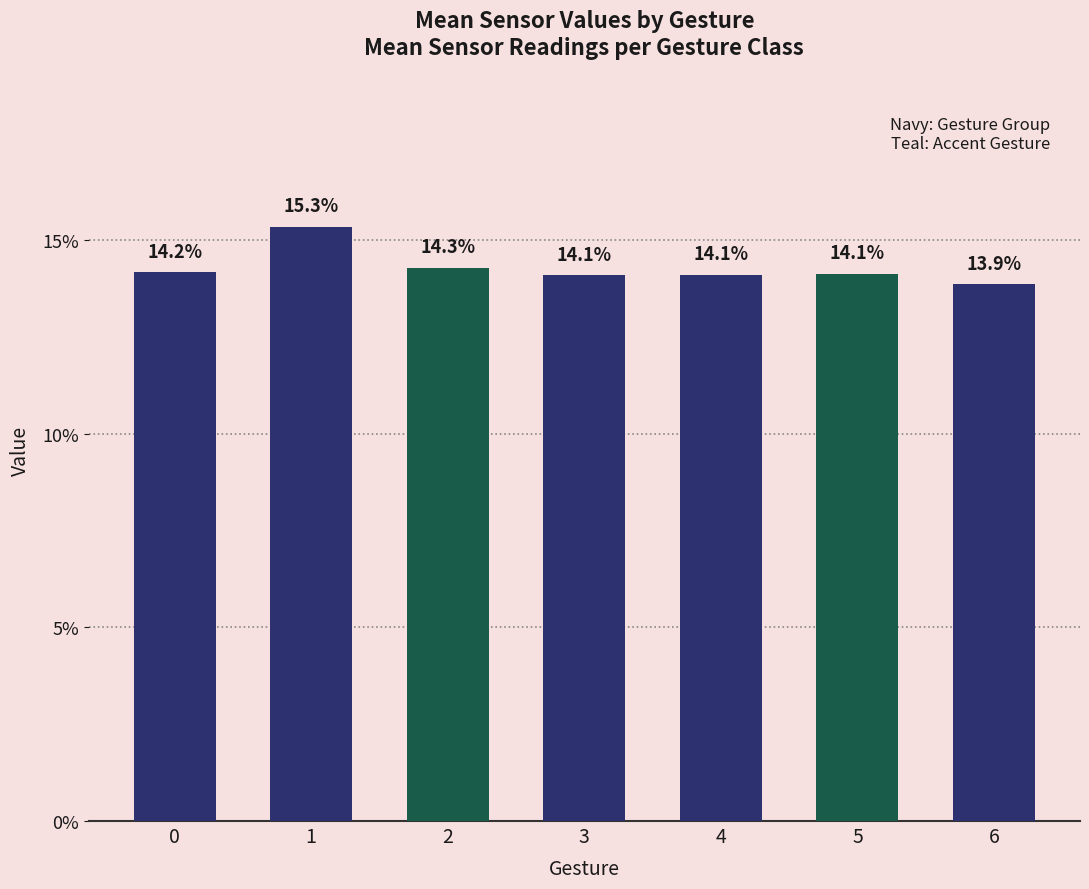

Count the number of categories in the chart.

7